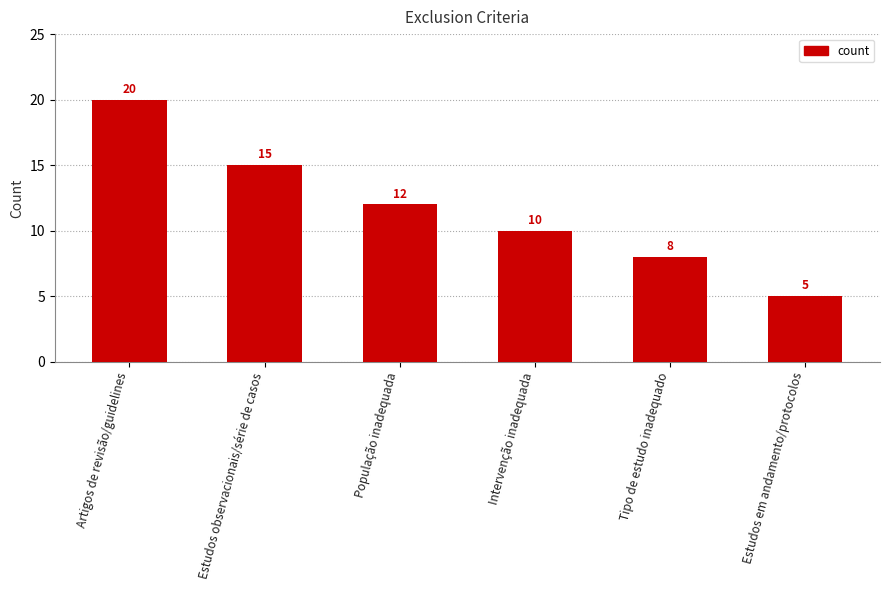

What is the label of the 3rd bar from the left?

População inadequada